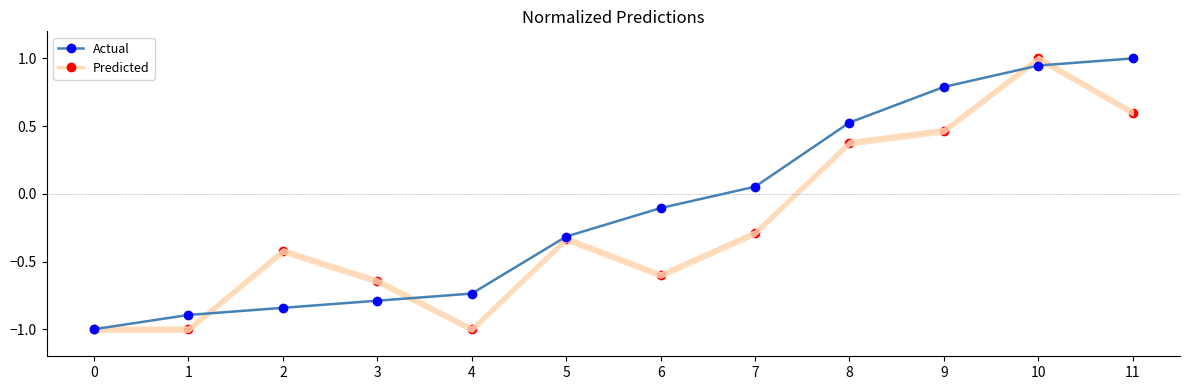

What are all the series names shown in the legend?

Actual, Predicted